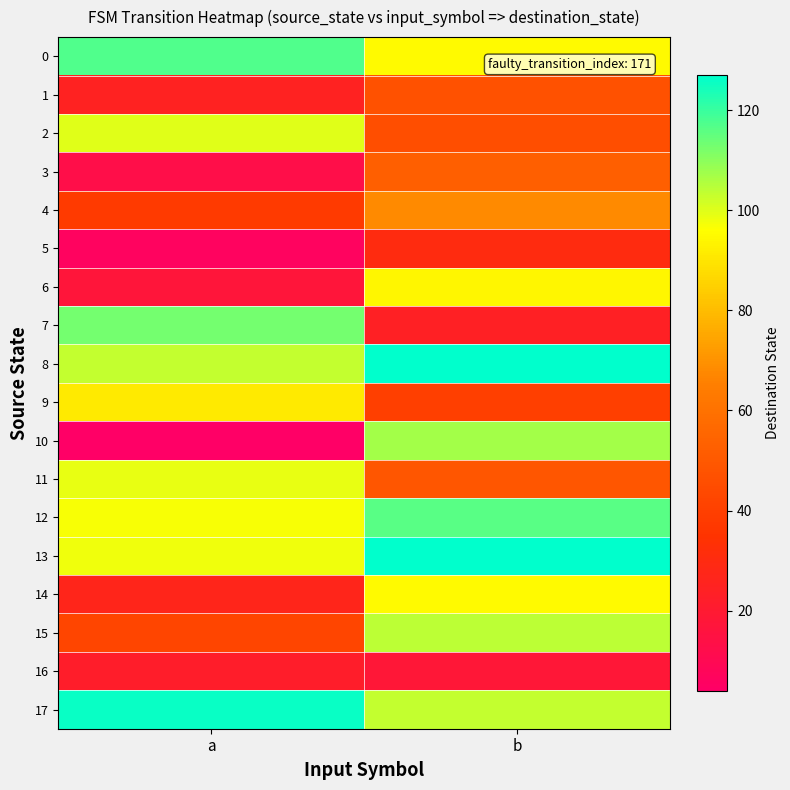

Which series has the widest spread of values?

10